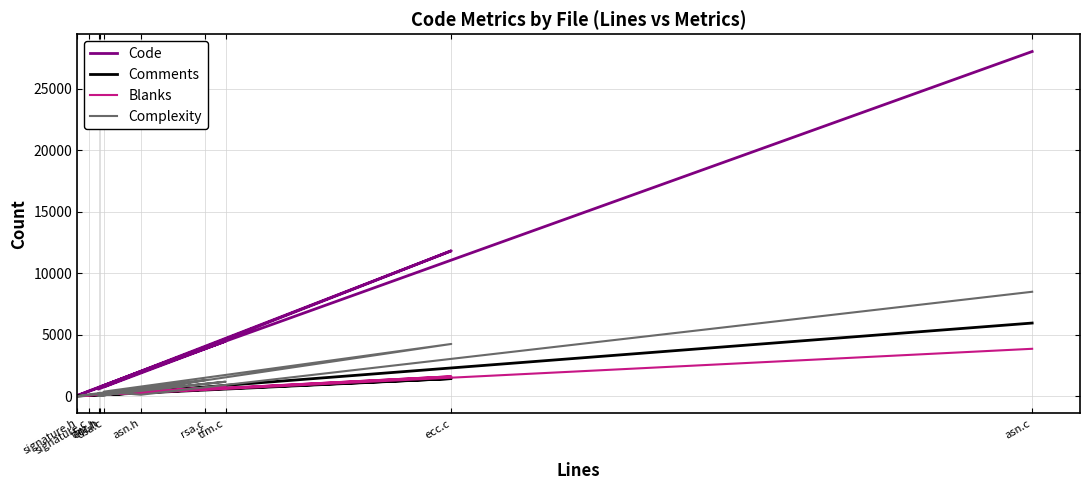

True or false: Code and Blanks intersect in this chart.

False